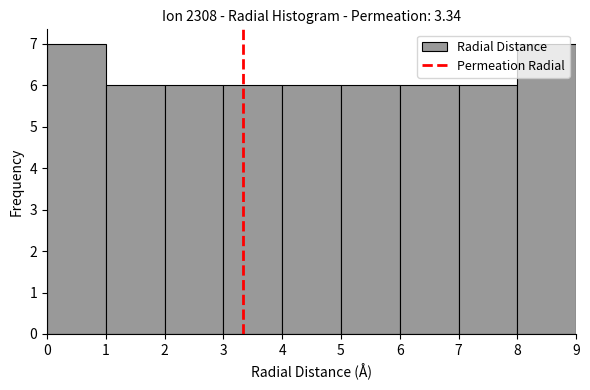

Reading left to right, list every bar in this chart as the range it spans on the x-axis followed by its height. The values are not printed on the chart, so give them approximately, as read against the axis.

0 to 1: 7
1 to 2: 6
2 to 3: 6
3 to 4: 6
4 to 5: 6
5 to 6: 6
6 to 7: 6
7 to 8: 6
8 to 9: 7